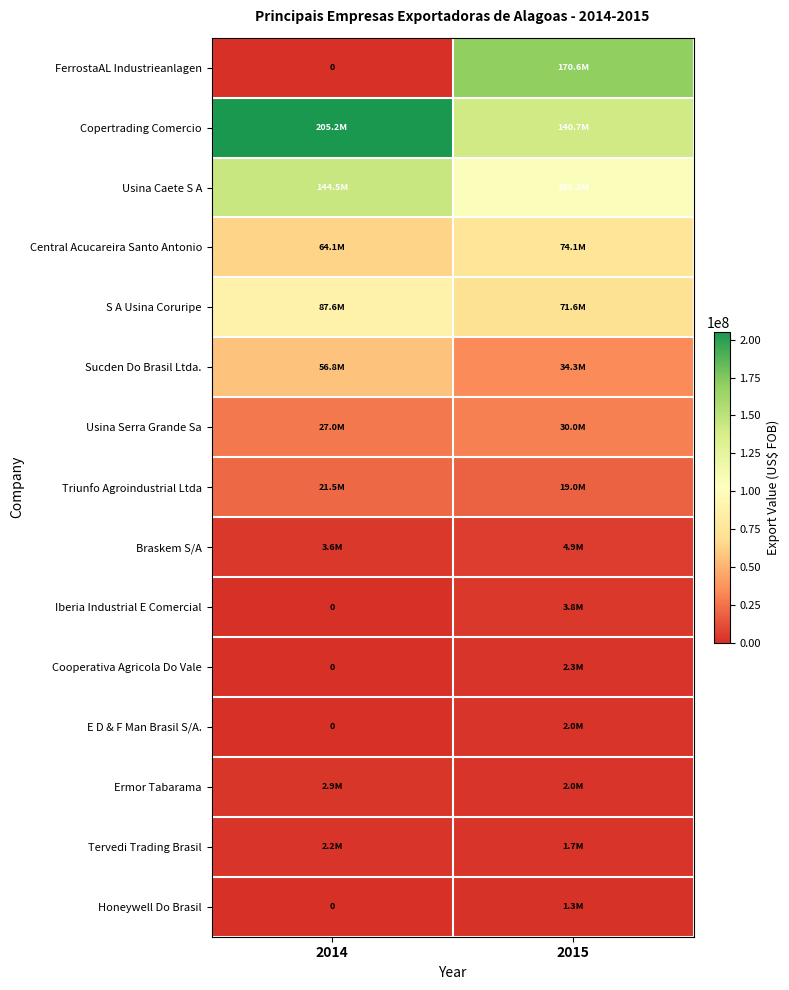

What is the difference between the maximum and minimum values in the Usina Serra Grande Sa series?

2928592